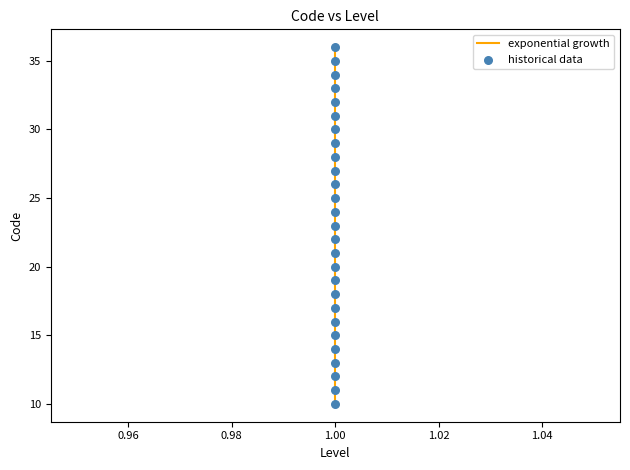

Which series has the largest Y range (max minus min)?

exponential growth